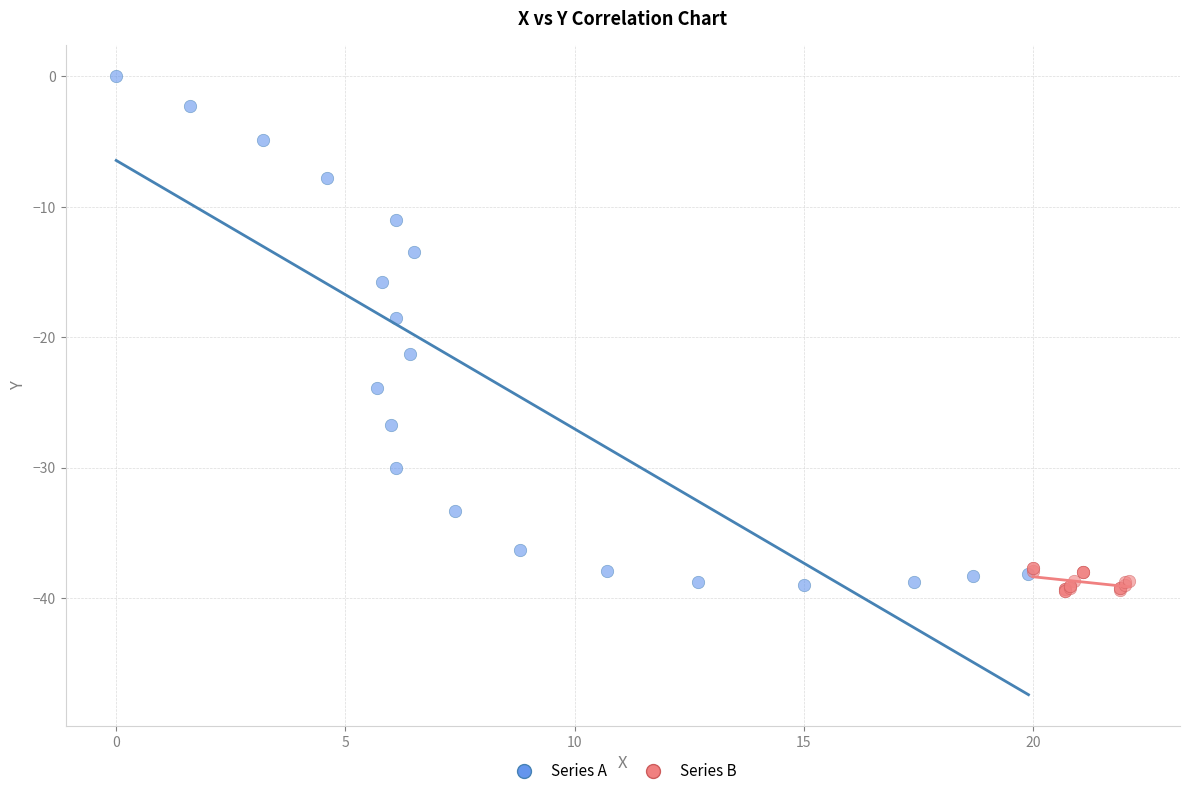

Which series has the widest spread of Y values?

Series A